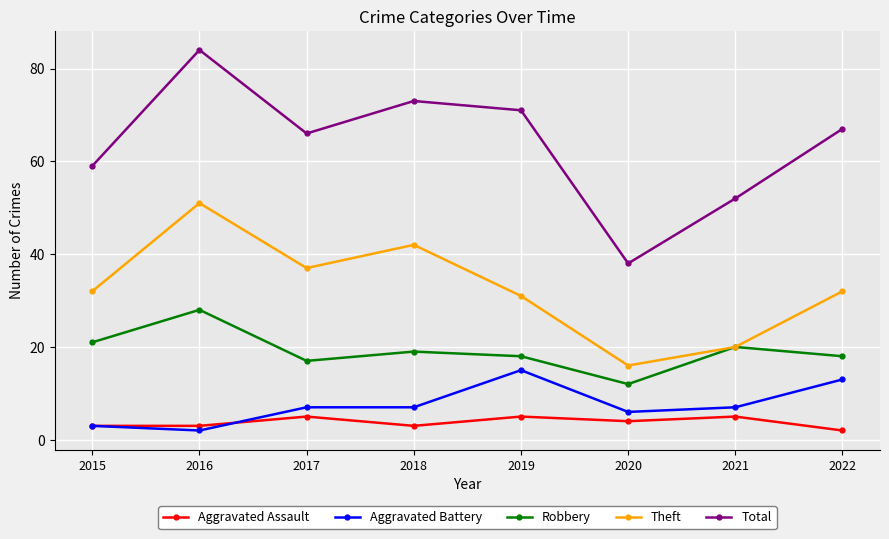

What is the highest value of the Total series?

84